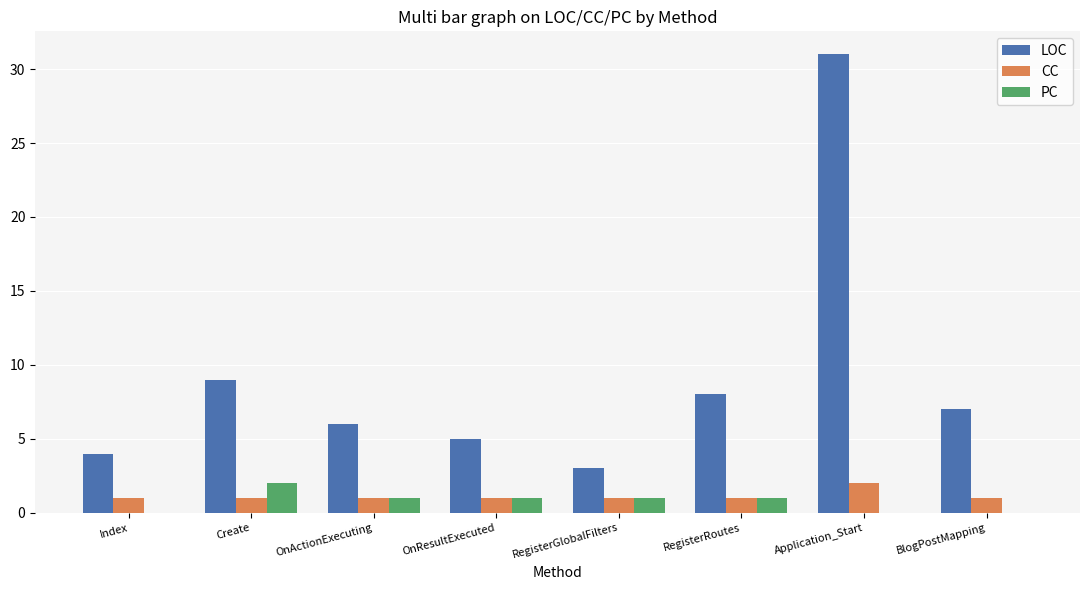

How many groups of bars are there?

8